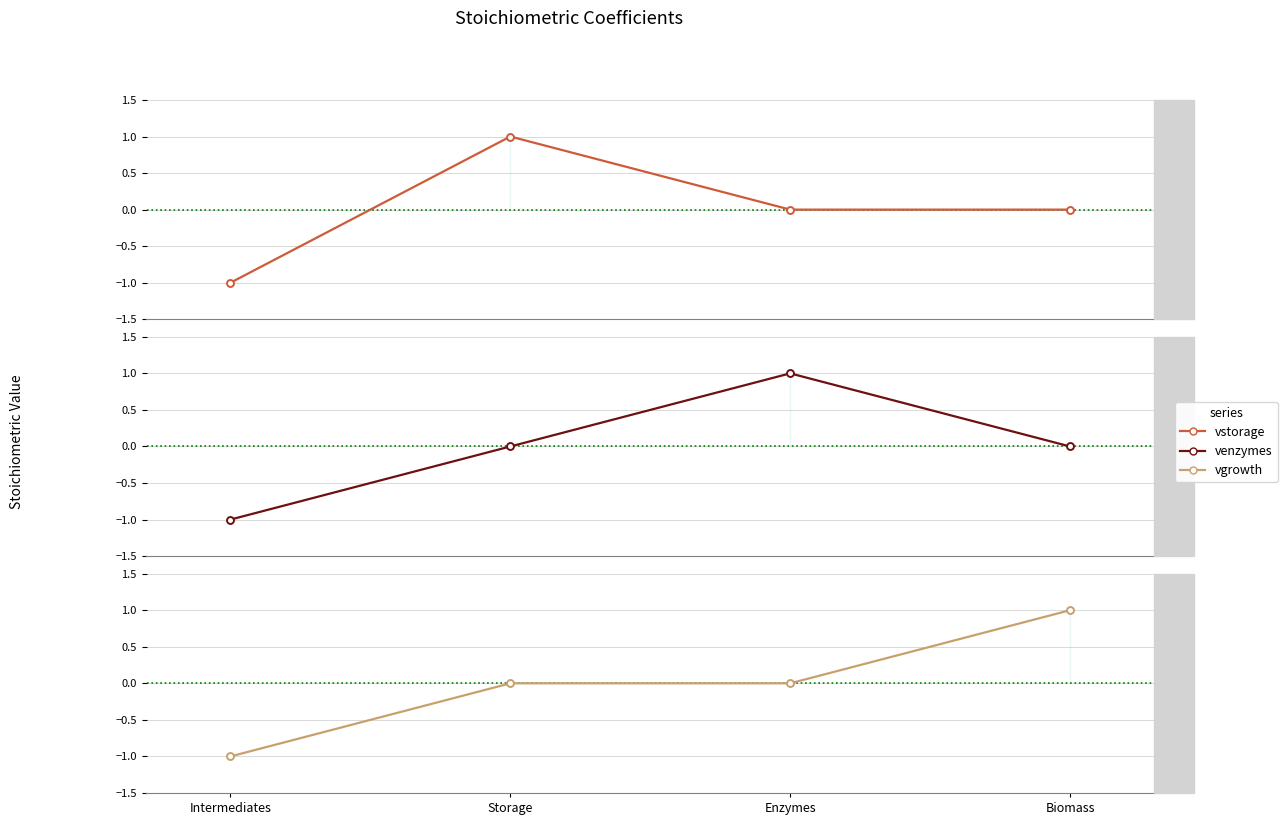

Reading left to right, extract all data points from this chart.

vstorage: Intermediates=-1	Storage=1	Enzymes=0	Biomass=0
venzymes: Intermediates=-1	Storage=0	Enzymes=1	Biomass=0
vgrowth: Intermediates=-1	Storage=0	Enzymes=0	Biomass=1